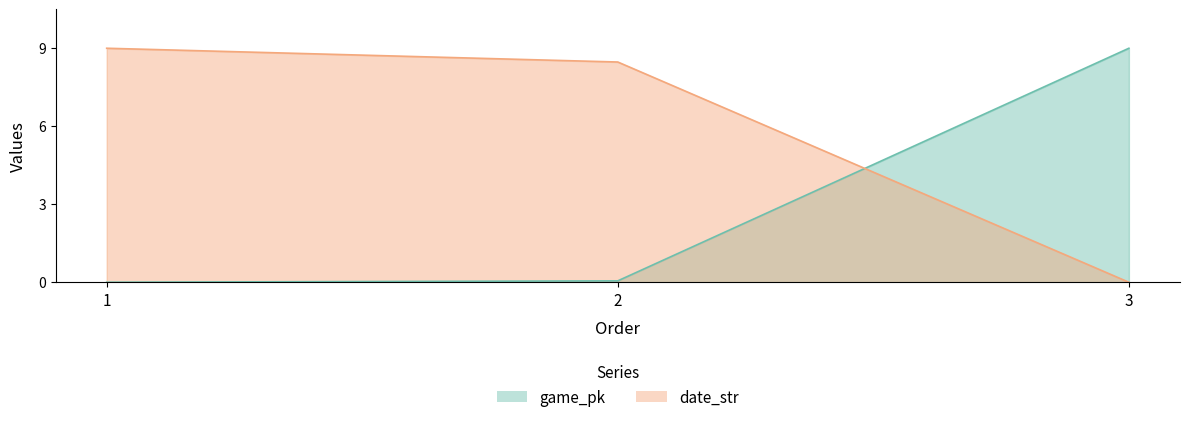

The value of game_pk at 2 is 0.1. True or false?

True